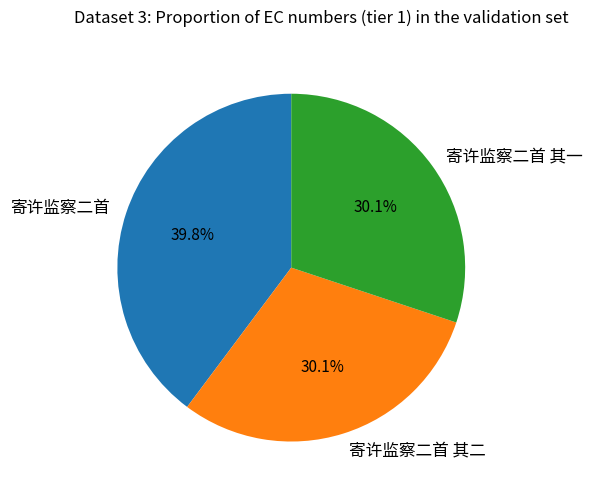

Does any single category account for the majority?

No